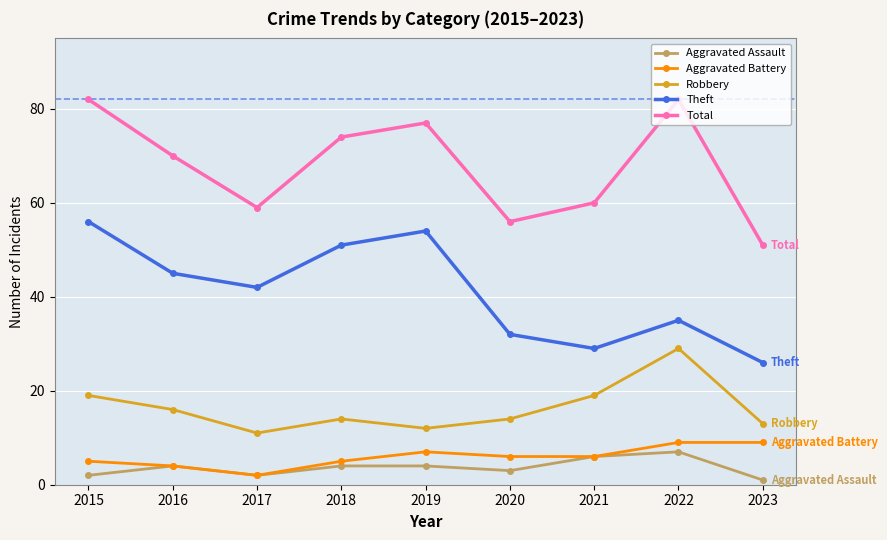

True or false: Robbery and Aggravated Battery intersect in this chart.

False